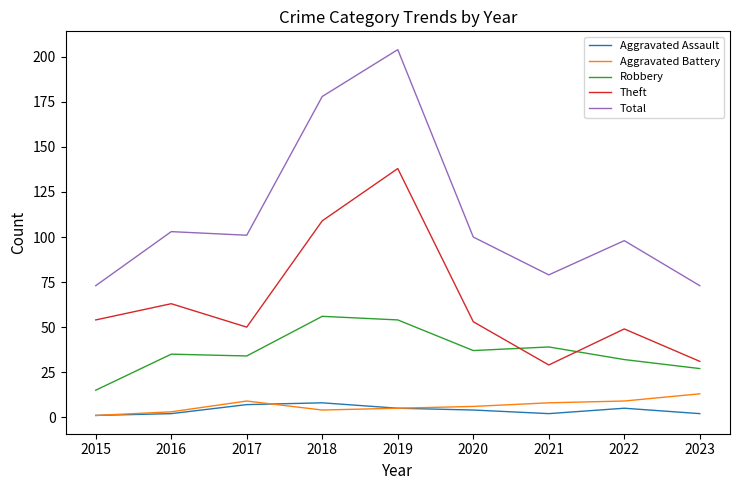

At which label does Total reach its peak?

2019